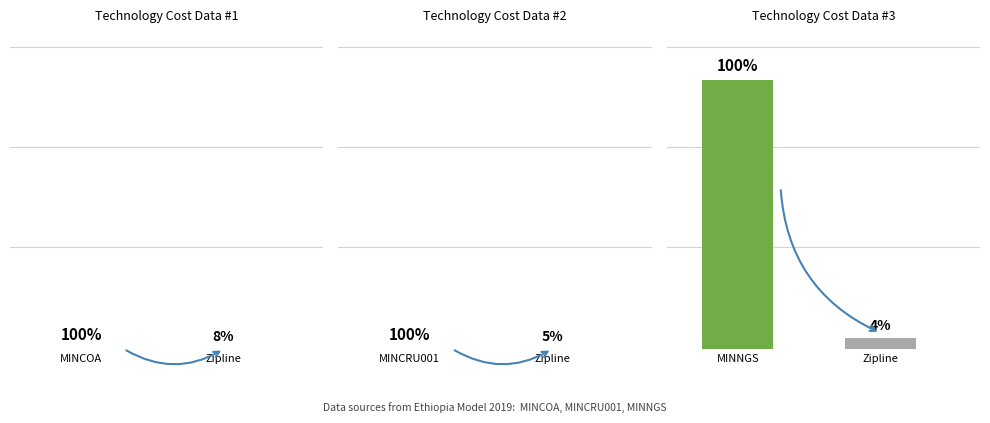

How many bars are there in total?

6